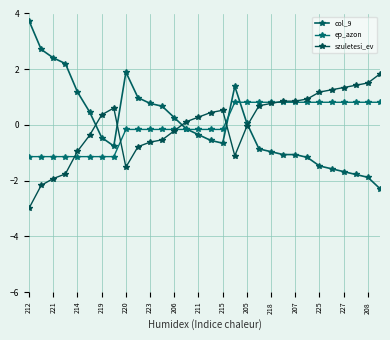

What is the minimum value shown in the chart?

-3.0